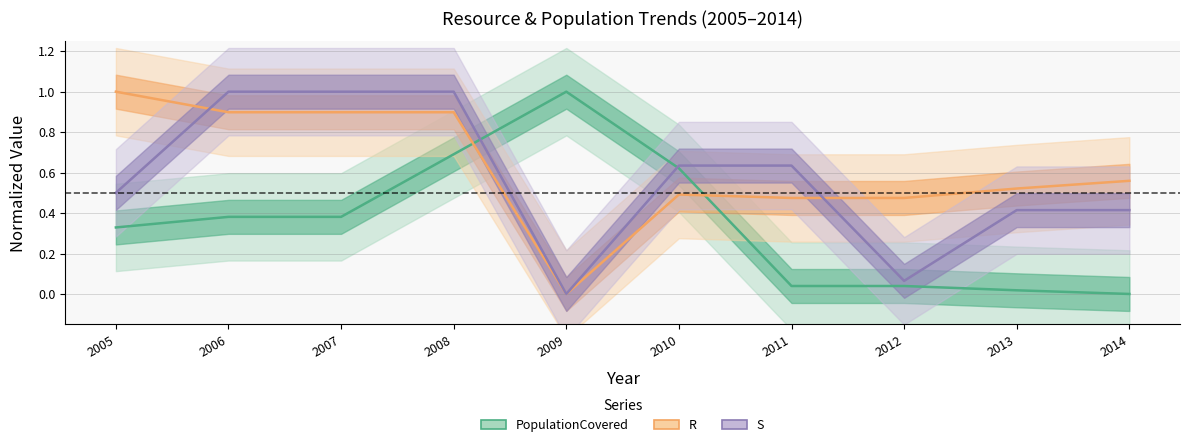

What is the sum of the R values at 2006 and 2005?

1.9